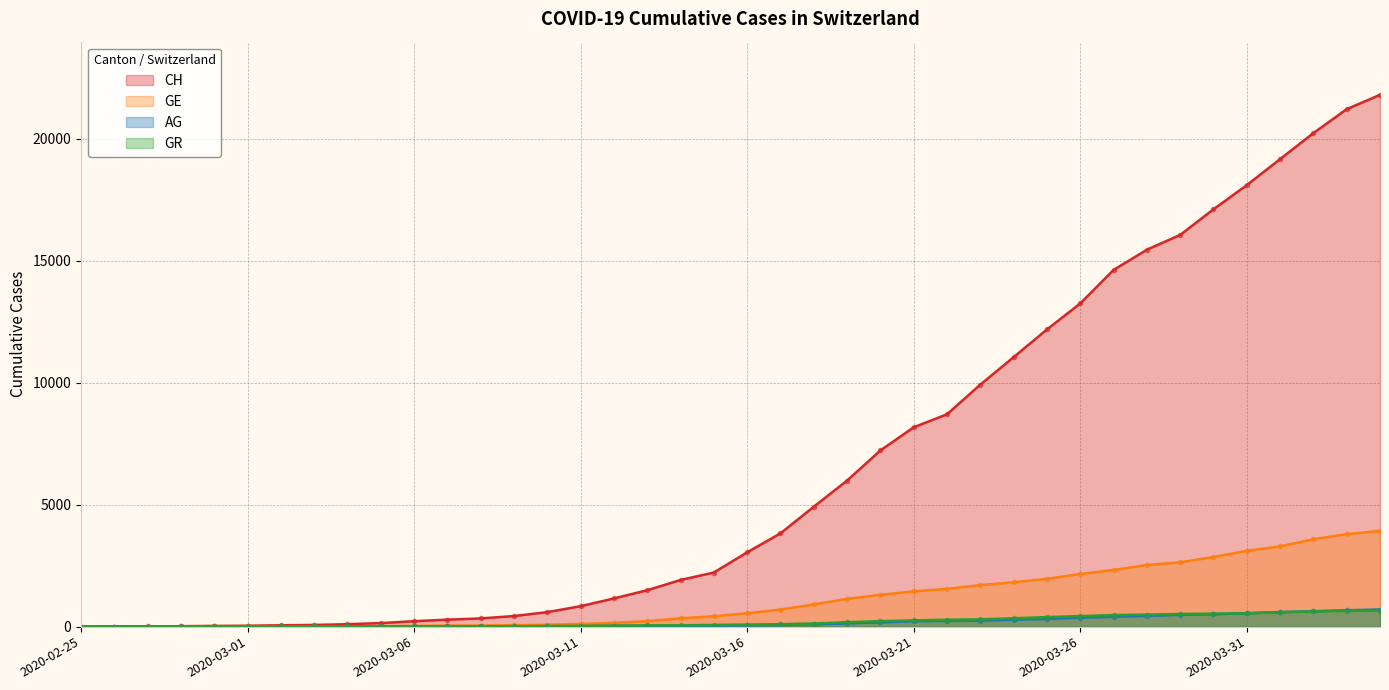

What is the value of the GR point at the 16th from the left?

31